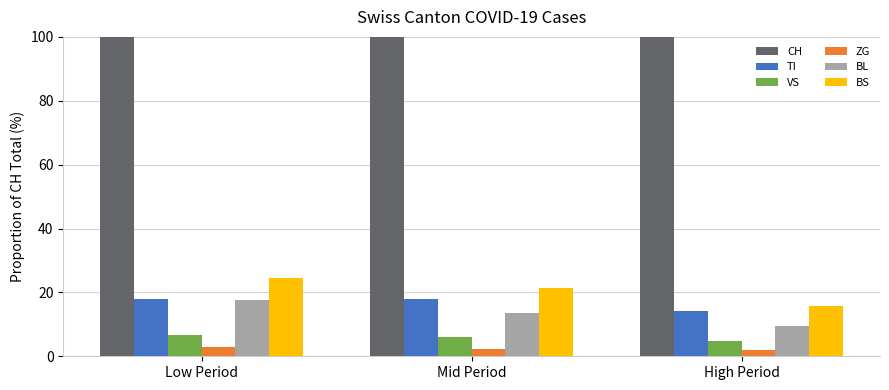

What is the sum of the BS values at Low Period and Mid Period?

45.7